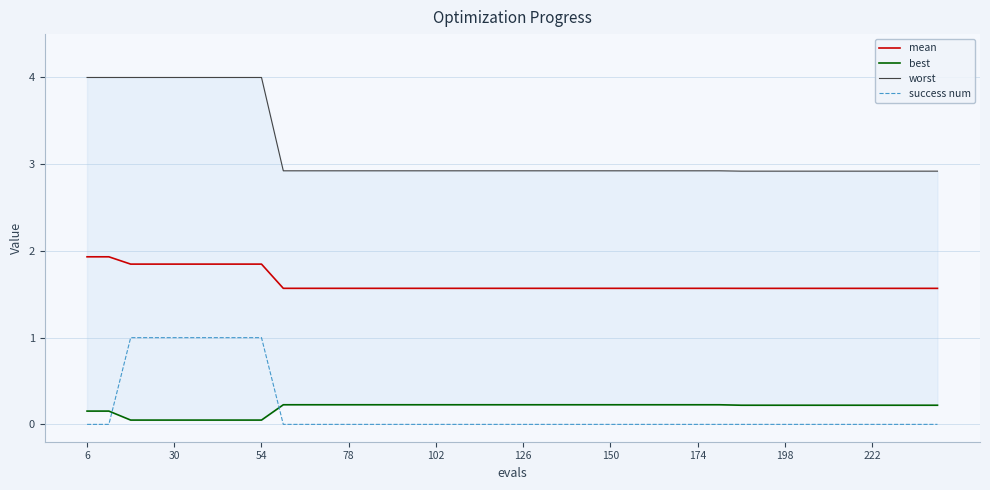

True or false: mean and success num cross at least once.

False